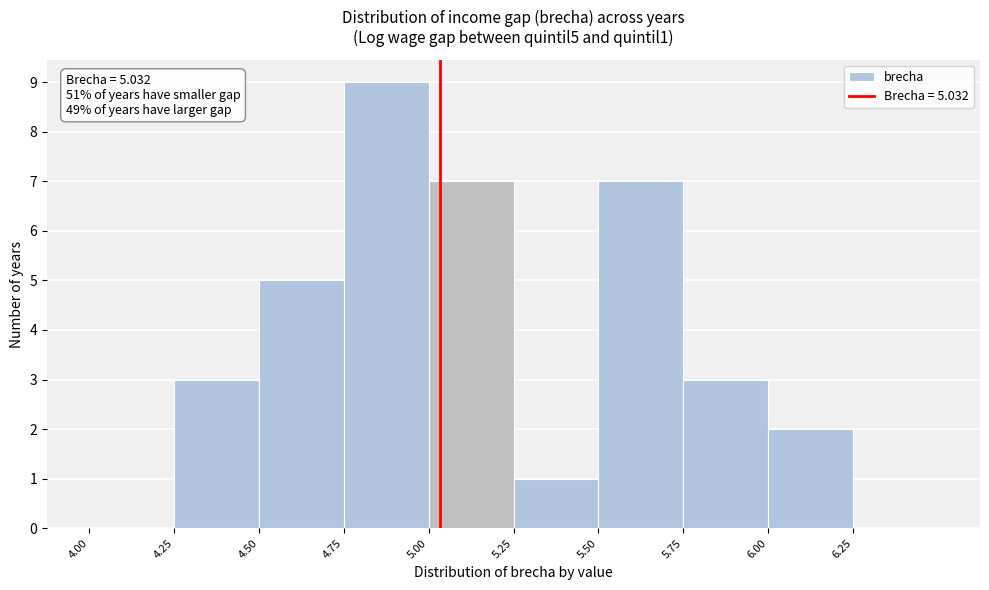

Which range on the x-axis has the tallest bar?

4.75 to 5.00